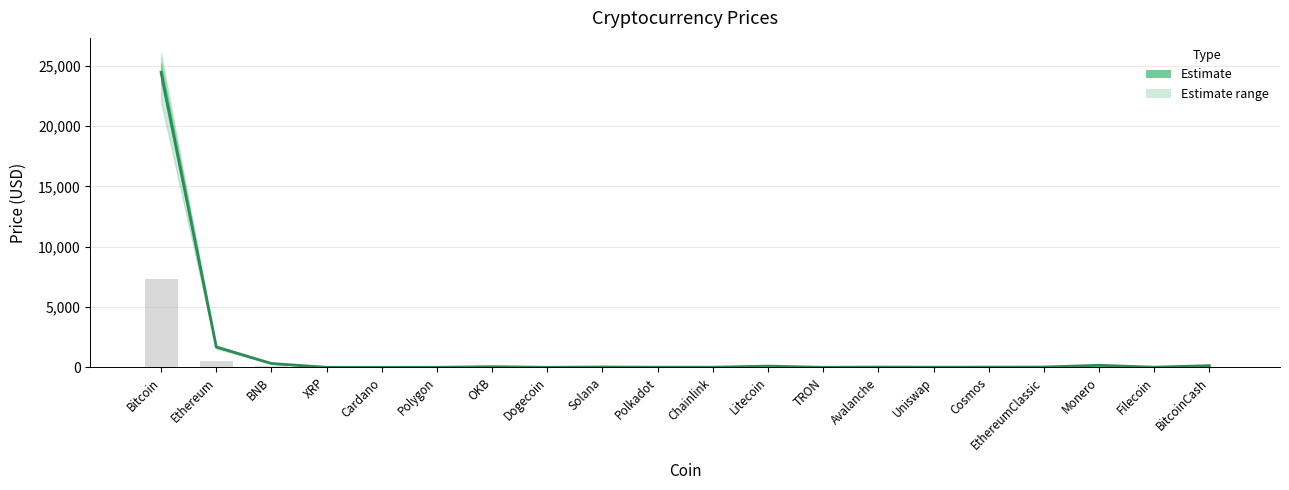

Where is the data nearest to the value 12227?

Ethereum